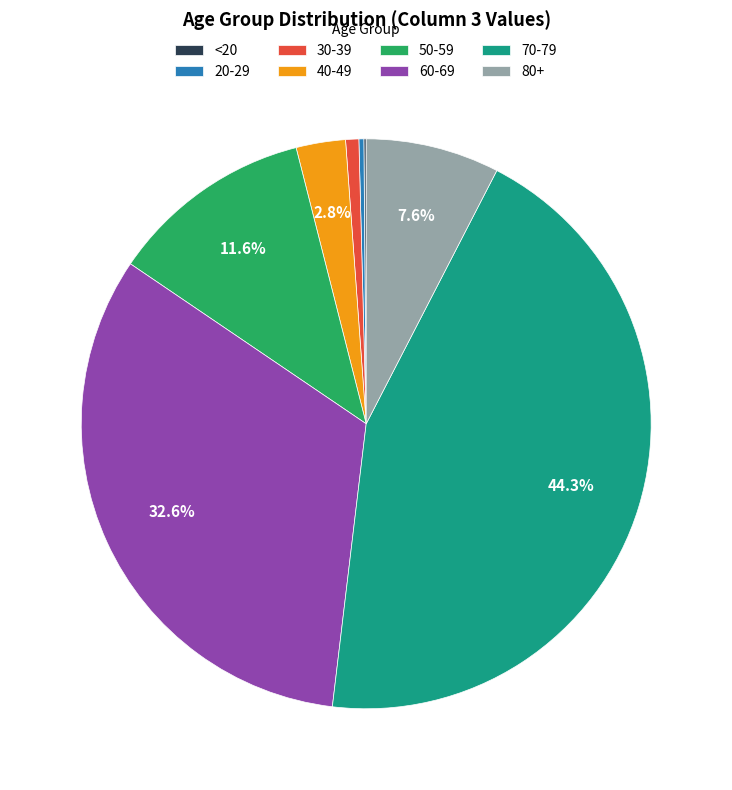

Which slice is the largest?

70-79